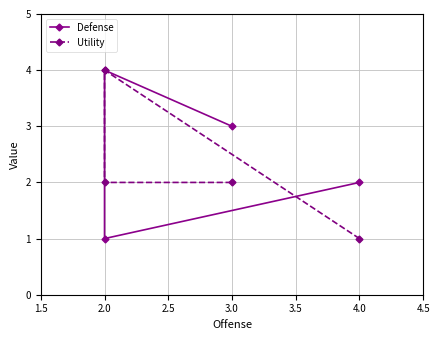

In Defense, how many points are higher than both neighbors (excluding endpoints)?

1